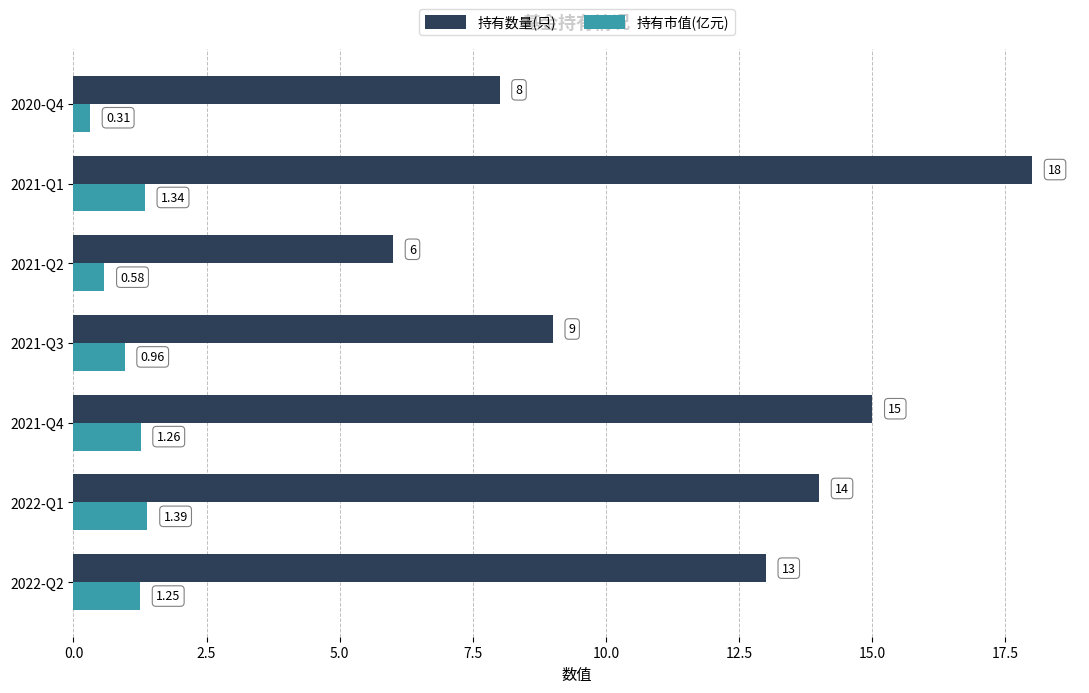

What is the average value of the 持有数量(只) series?

11.9